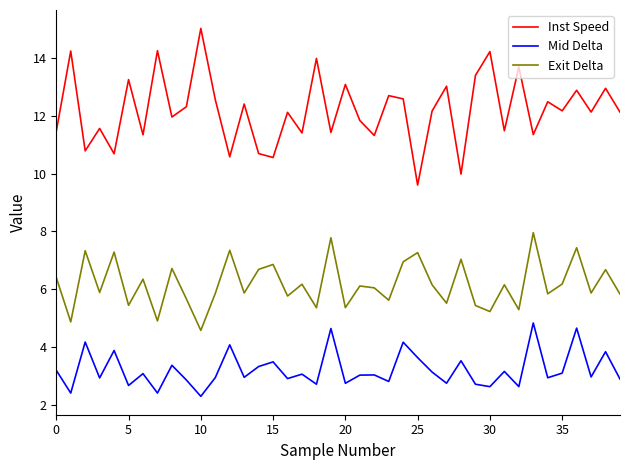

How many interior local valleys does the Exit Delta series have?

15